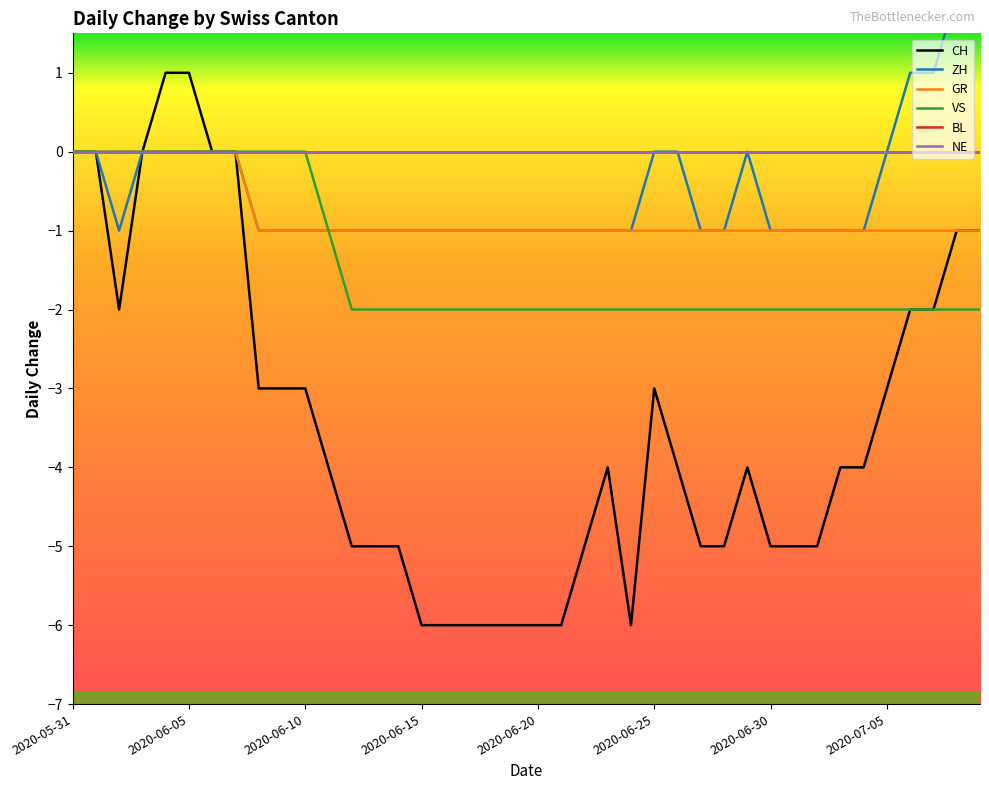

Is it true that CH equals 1 at 2020-06-20?

False